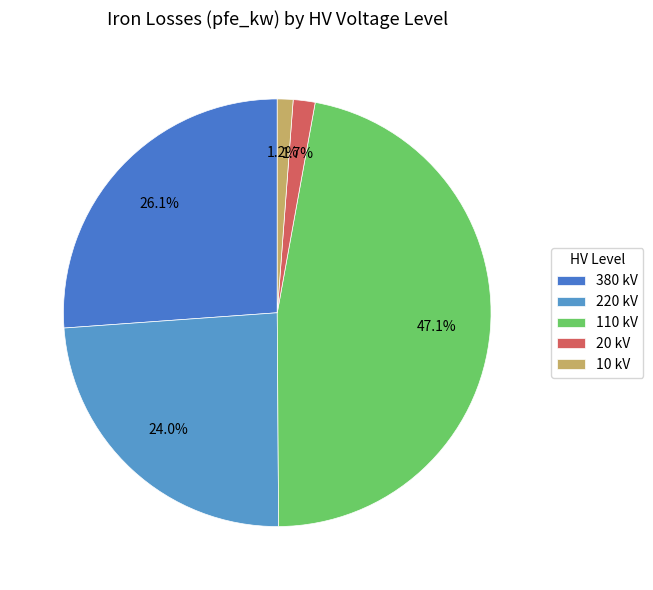

Count the number of slices in the pie.

5